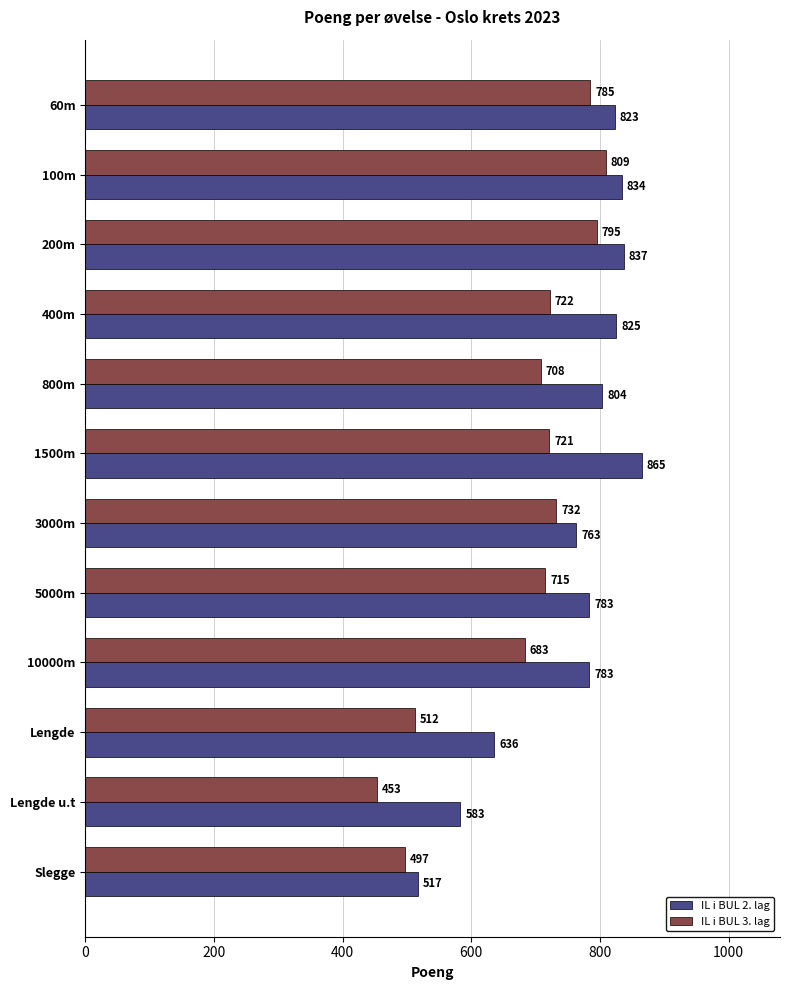

At which category does the chart reach its minimum across all series?

Lengde u.t